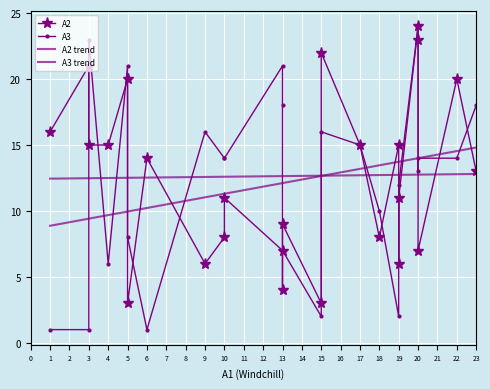

Reading left to right, what are all the values shown in this chart?

A2: 16.0	21.0	15.0	15.0	20.0	3.0	14.0	6.0	8.0	11.0	7.0	4.0	9.0	3.0	22.0	15.0	8.0	15.0	6.0	11.0	24.0	23.0	7.0	20.0	13.0
A3: 1.0	1.0	23.0	6.0	21.0	8.0	1.0	16.0	14.0	14.0	21.0	18.0	7.0	2.0	16.0	15.0	10.0	2.0	11.0	12.0	24.0	13.0	14.0	14.0	18.0
A2 trend: 12.5	12.5	12.5	12.5	12.5	12.5	12.5	12.6	12.6	12.6	12.6	12.6	12.6	12.7	12.7	12.7	12.7	12.7	12.7	12.7	12.8	12.8	12.8	12.8	12.8
A3 trend: 8.9	9.4	9.4	9.7	10.0	10.0	10.2	11.0	11.3	11.3	12.1	12.1	12.1	12.7	12.7	13.2	13.5	13.7	13.7	13.7	14.0	14.0	14.0	14.5	14.8